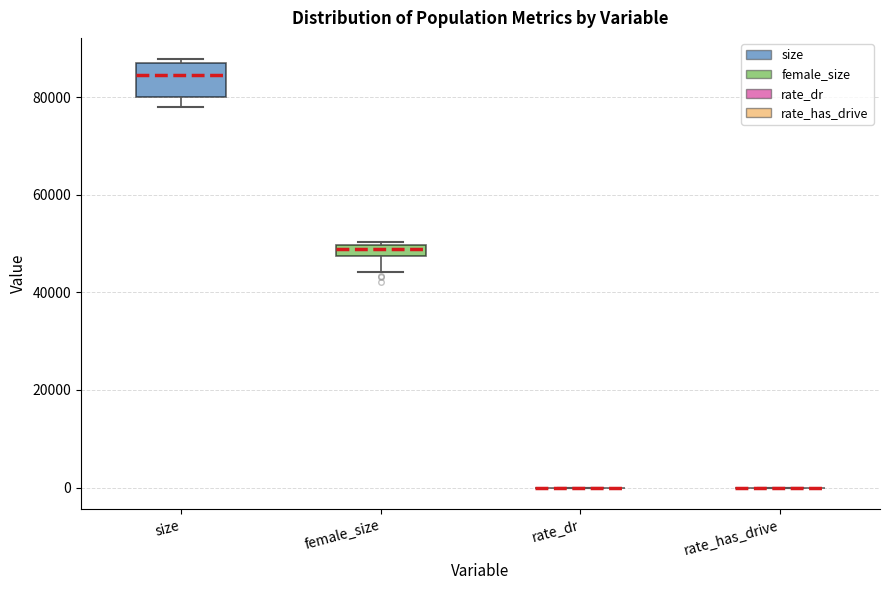

Where does the median line of the box for size sit on the y-axis? The values are not printed on the chart, so give them approximately, as read against the axis.

84000